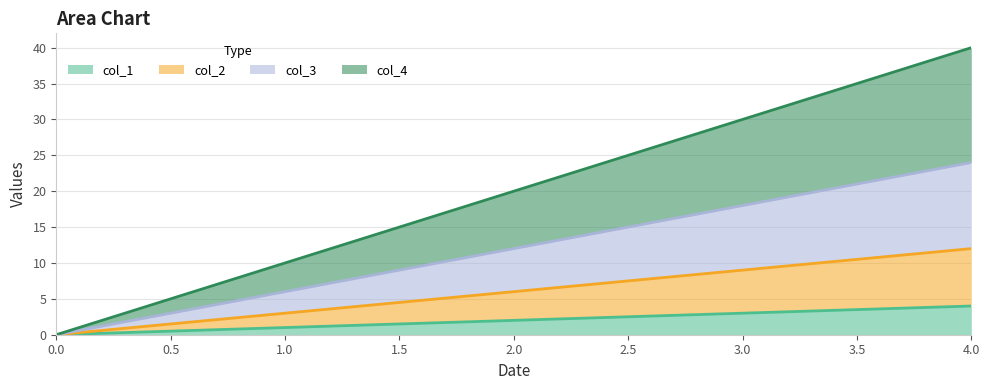

What is the average value of the col_4 series?

20